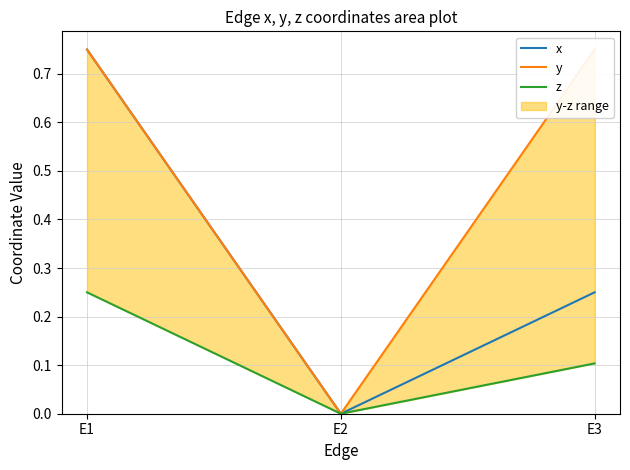

Rank the categories by z value from lowest to highest.

E2, E3, E1